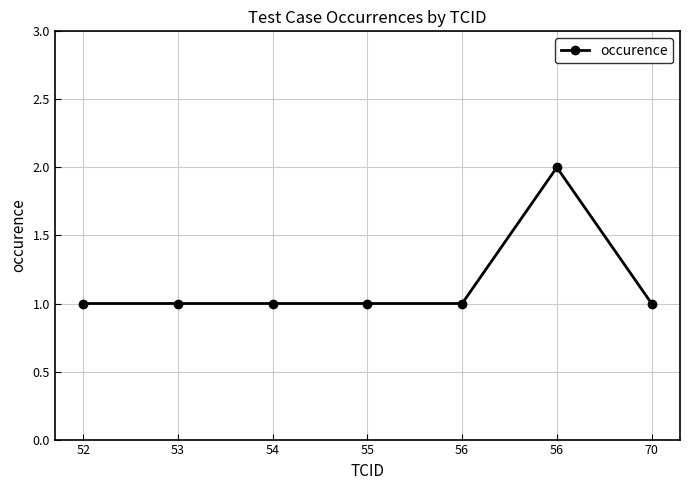

What is the sum of all values?

8